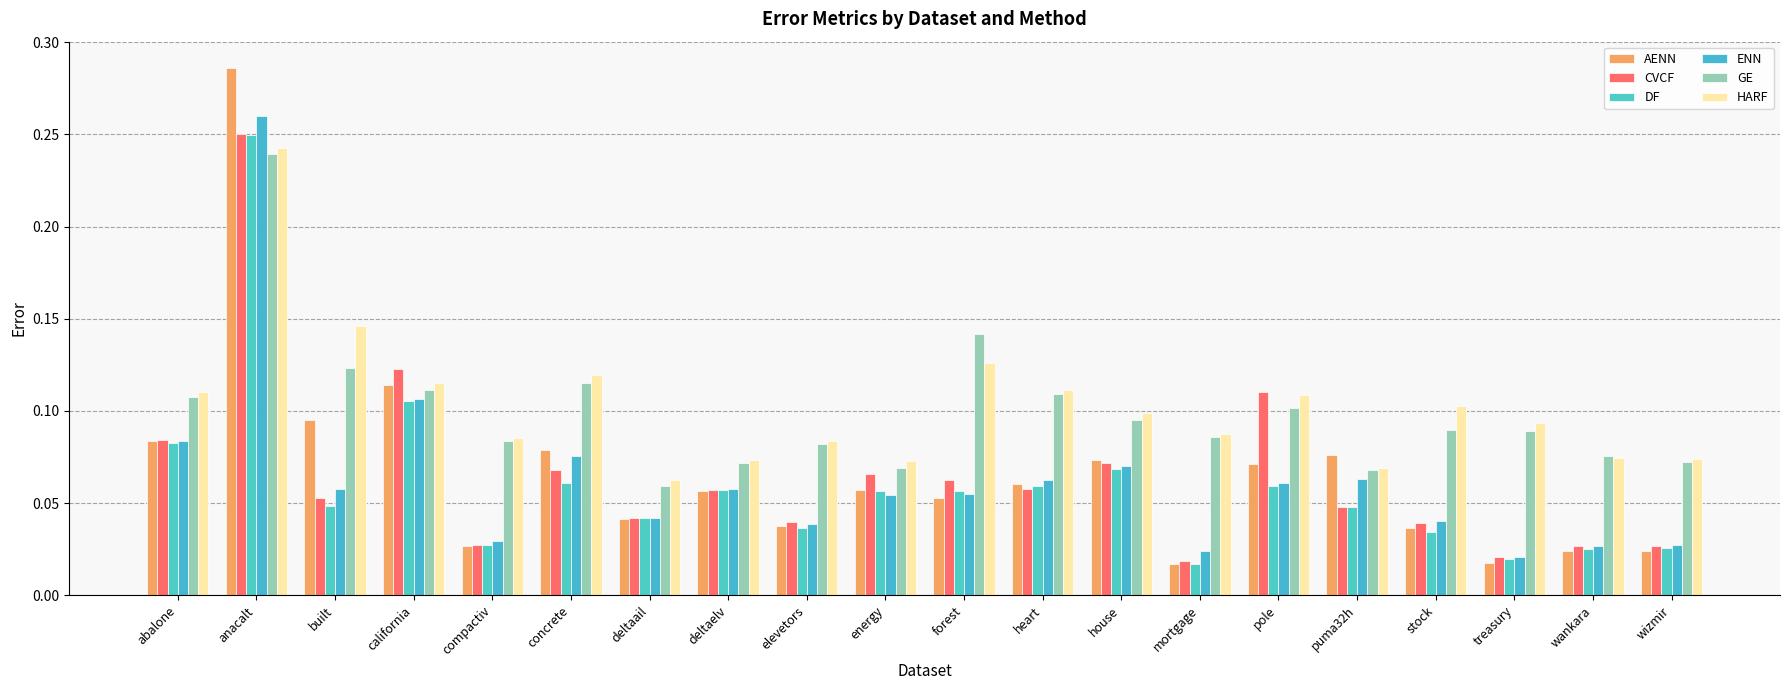

Which series has the largest total across all categories?

HARF